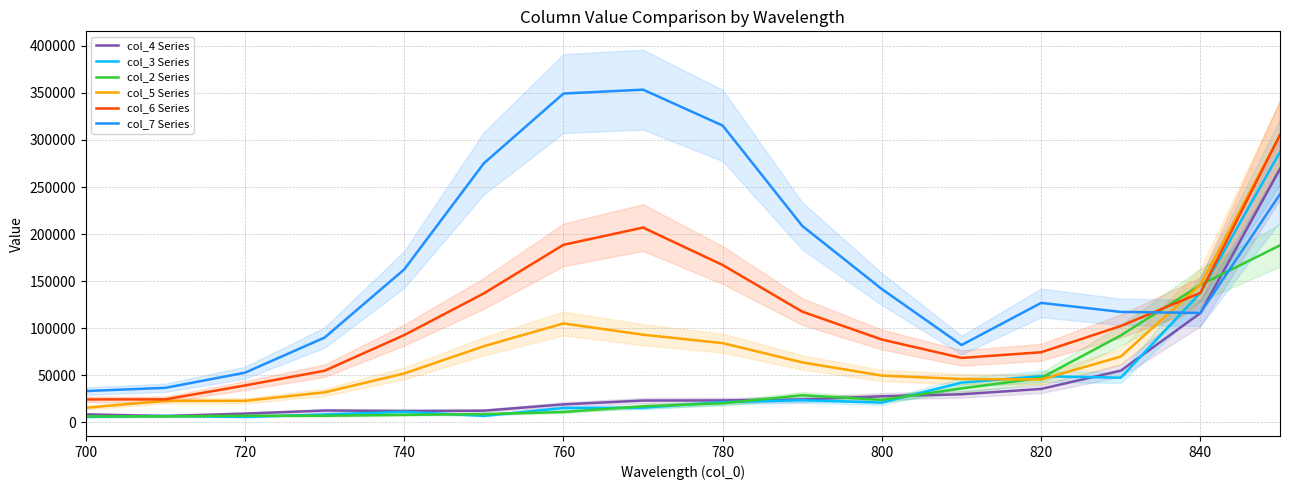

In col_7 Series, how many points are higher than both neighbors (excluding endpoints)?

2